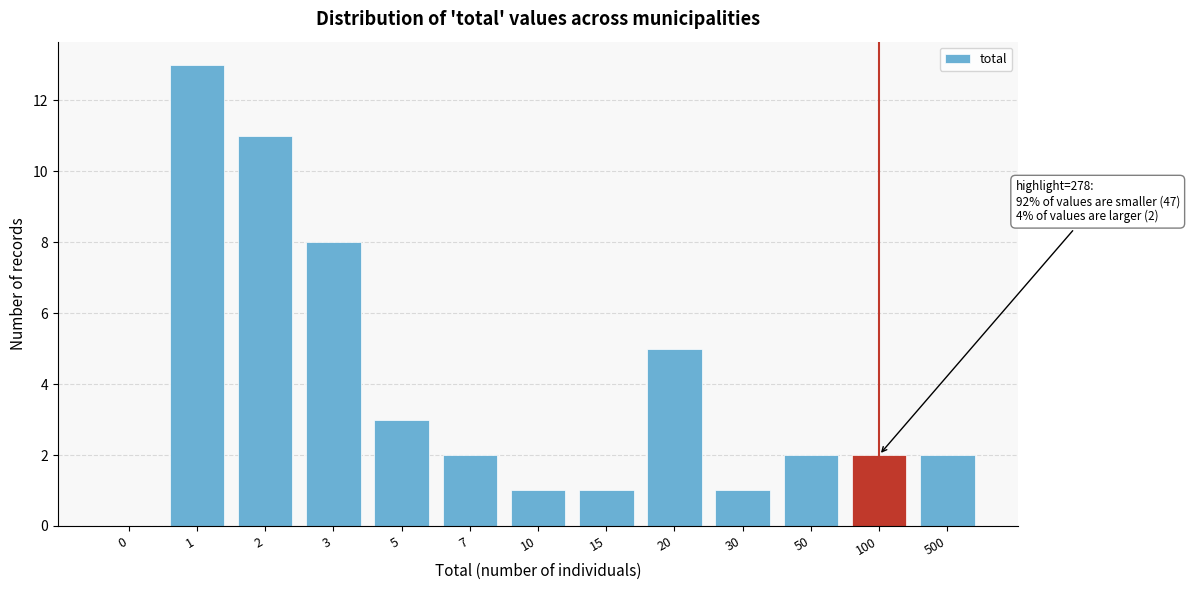

Reading left to right, extract all data points from this chart.

0=0	1=13	2=11	3=8	5=3	7=2	10=1	15=1	20=5	30=1	50=2	100=2	500=2